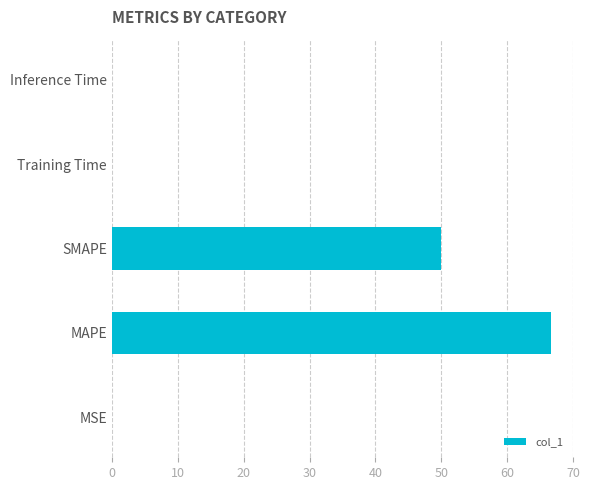

Is it true that the value at SMAPE is 84.5?

False